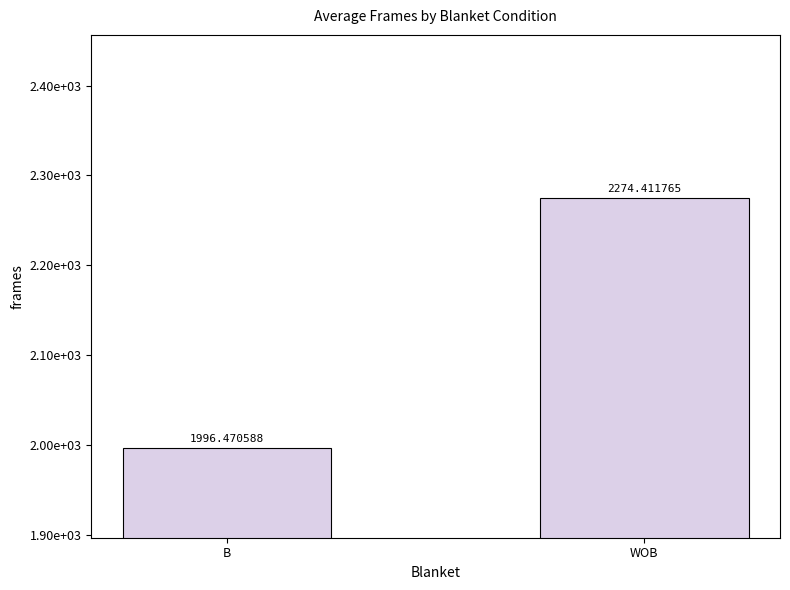

What is the difference between the maximum and minimum values?

277.9